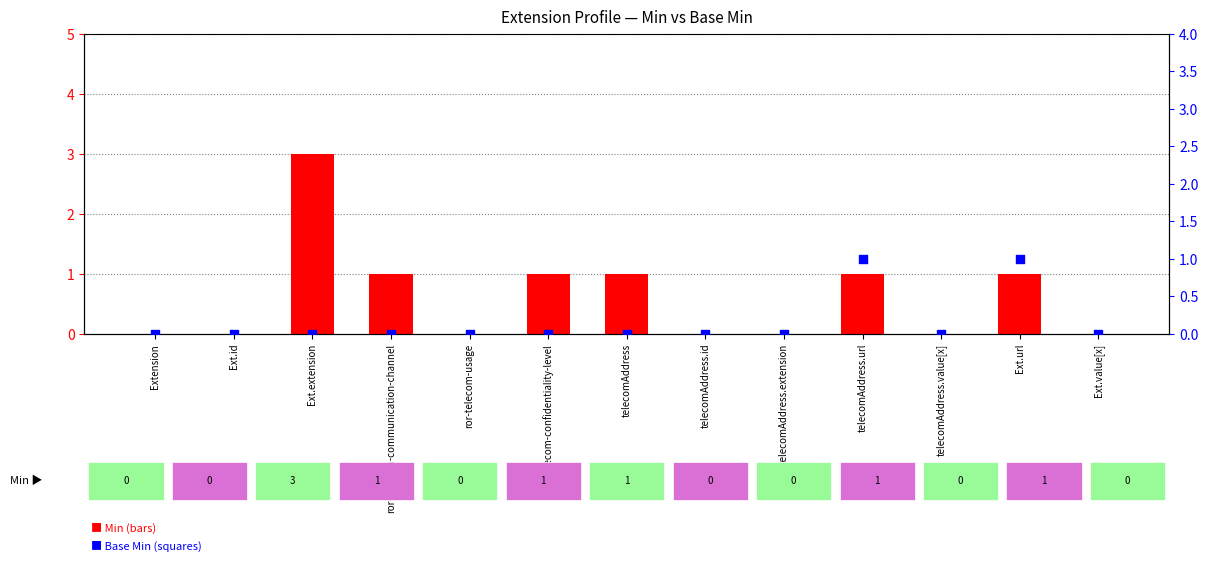

What is the total value across all series at ror-telecom-communication-channel?

1